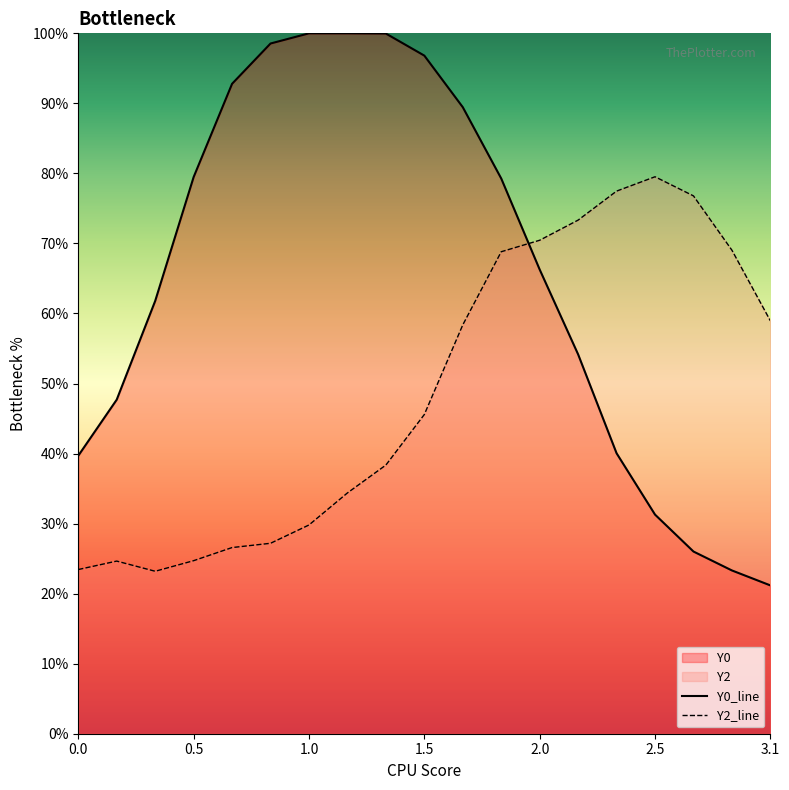

What is the total value across all series at 1.0?

129.8